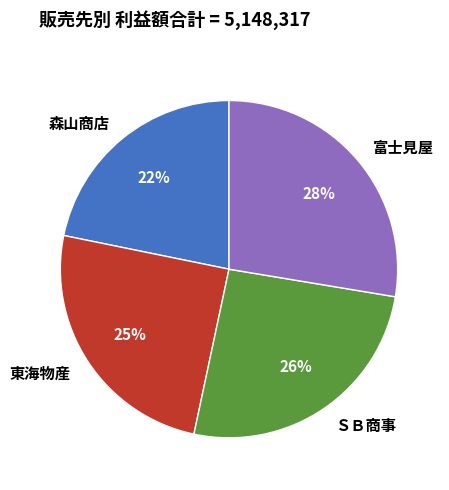

To the nearest percent, what percentage of the pie is ＳＢ商事?

26%